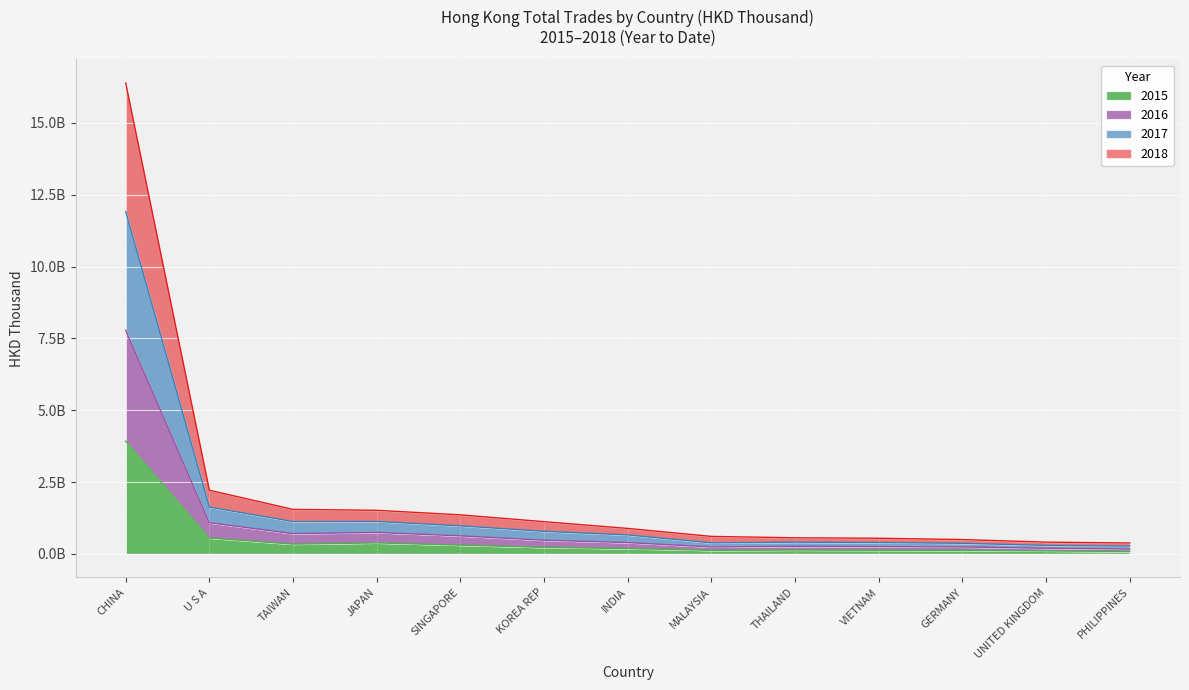

How many lines are shown in the chart?

4